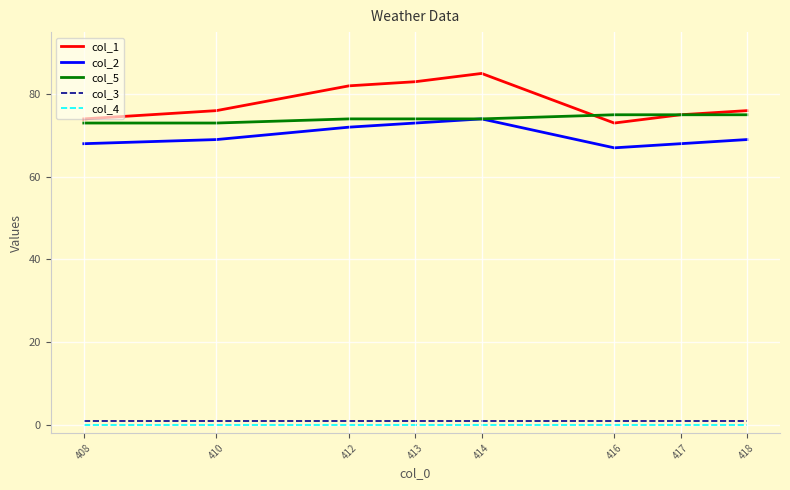

What are all the series names shown in the legend?

col_1, col_2, col_5, col_3, col_4